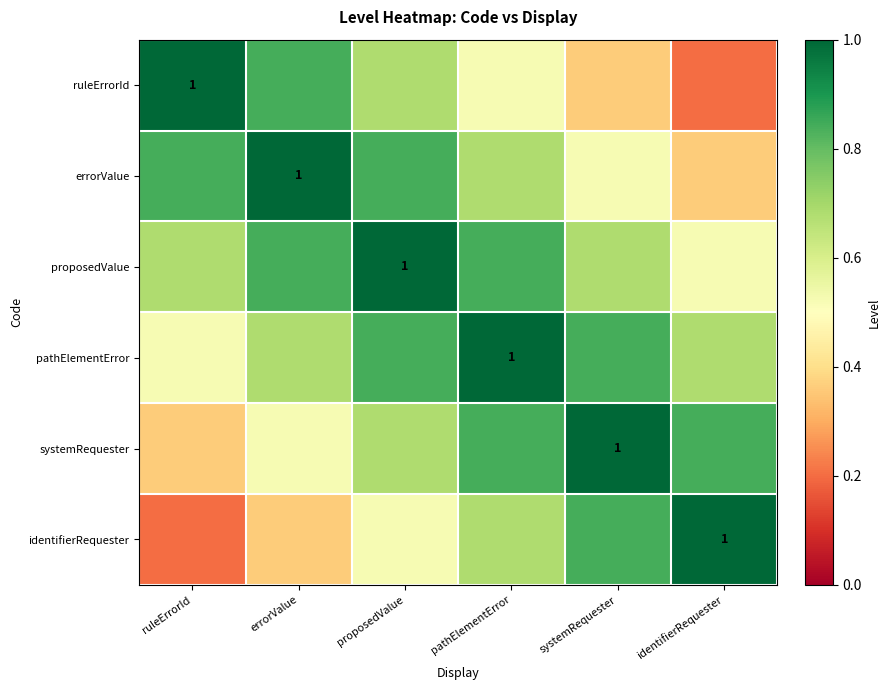

What is the greatest value displayed?

1.0